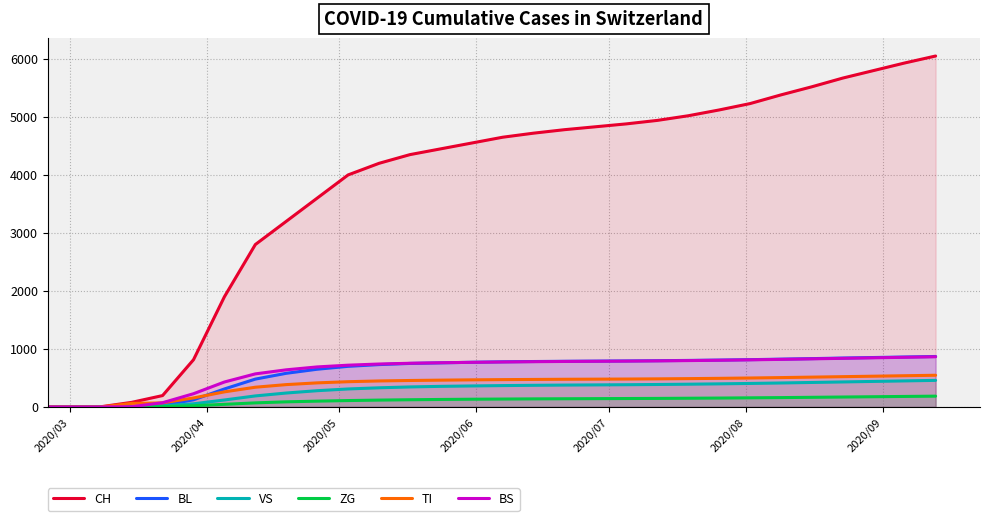

Which series has the widest spread of values?

CH